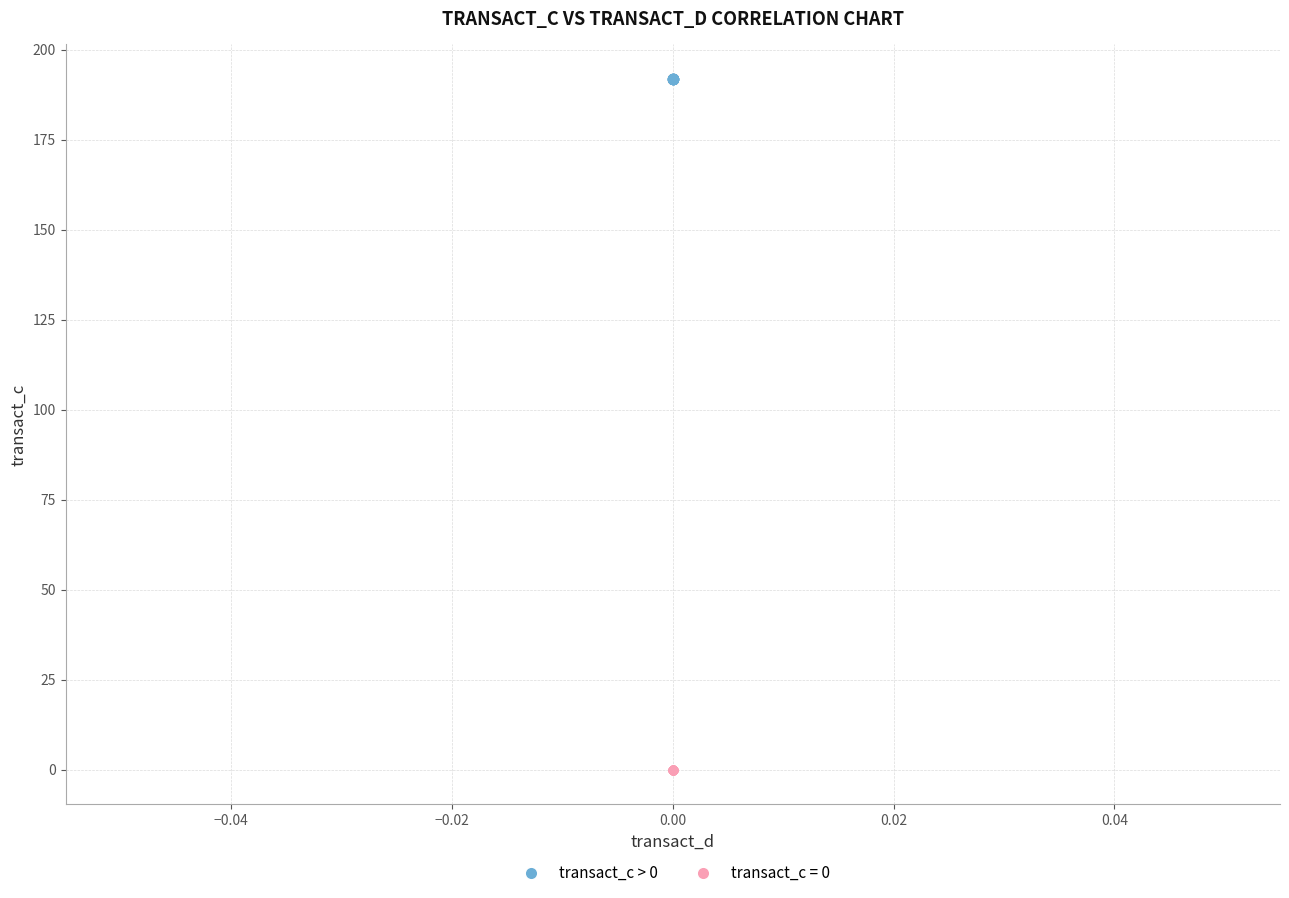

Which series contains the lowest Y value?

transact_c = 0